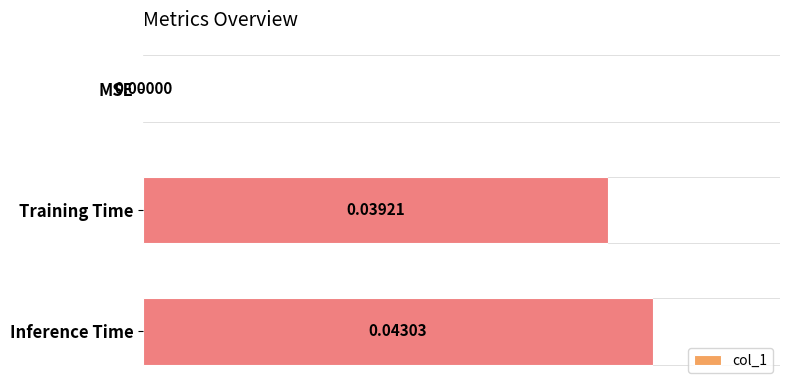

Count the number of categories in the chart.

3